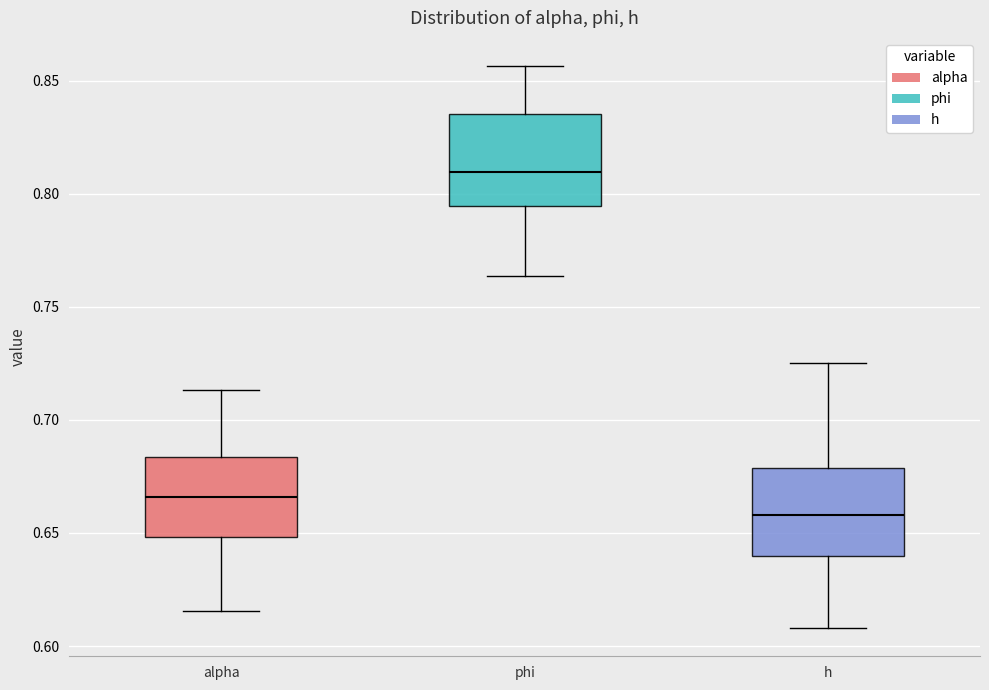

Which box's median line is the highest?

phi